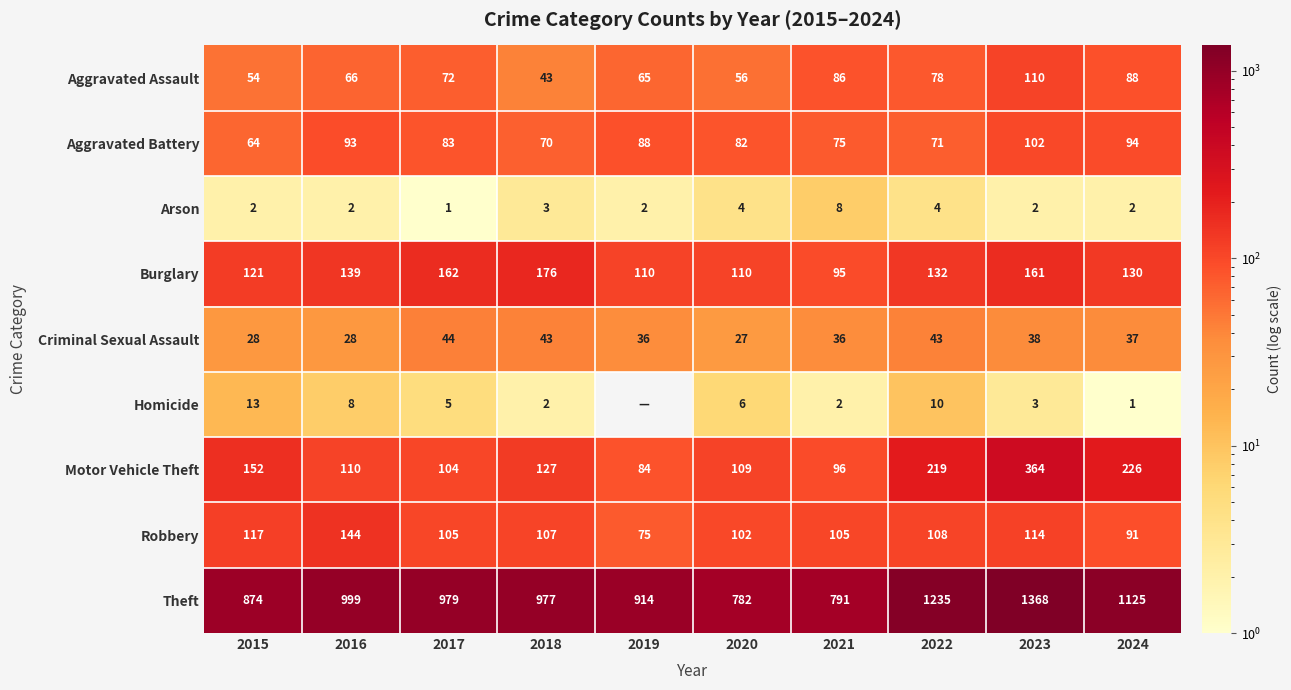

What is the difference between the maximum and second lowest values in the Burglary series?

66